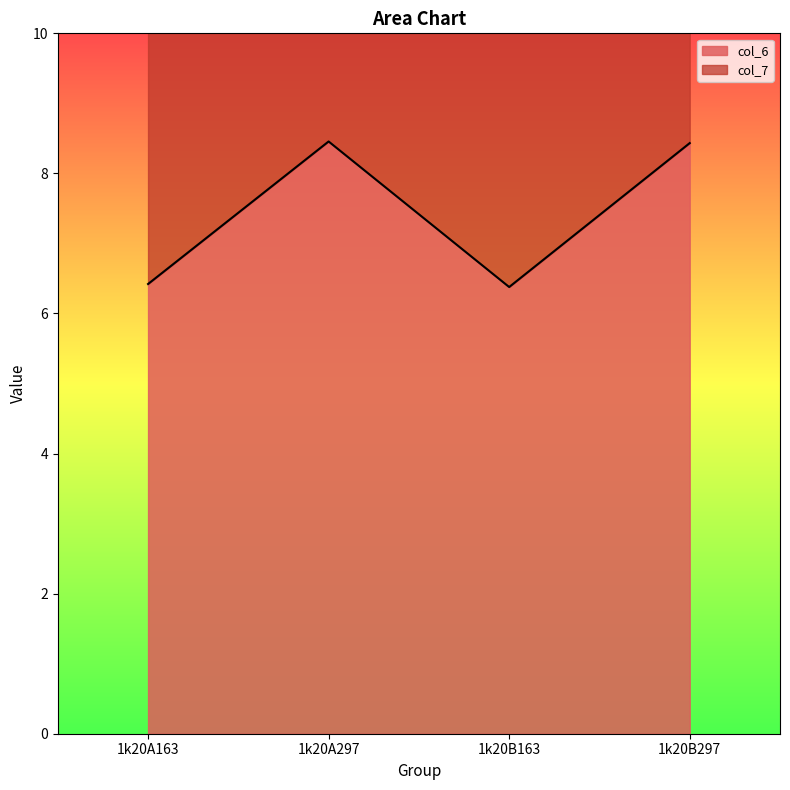

True or false: col_7 and col_6 intersect in this chart.

False